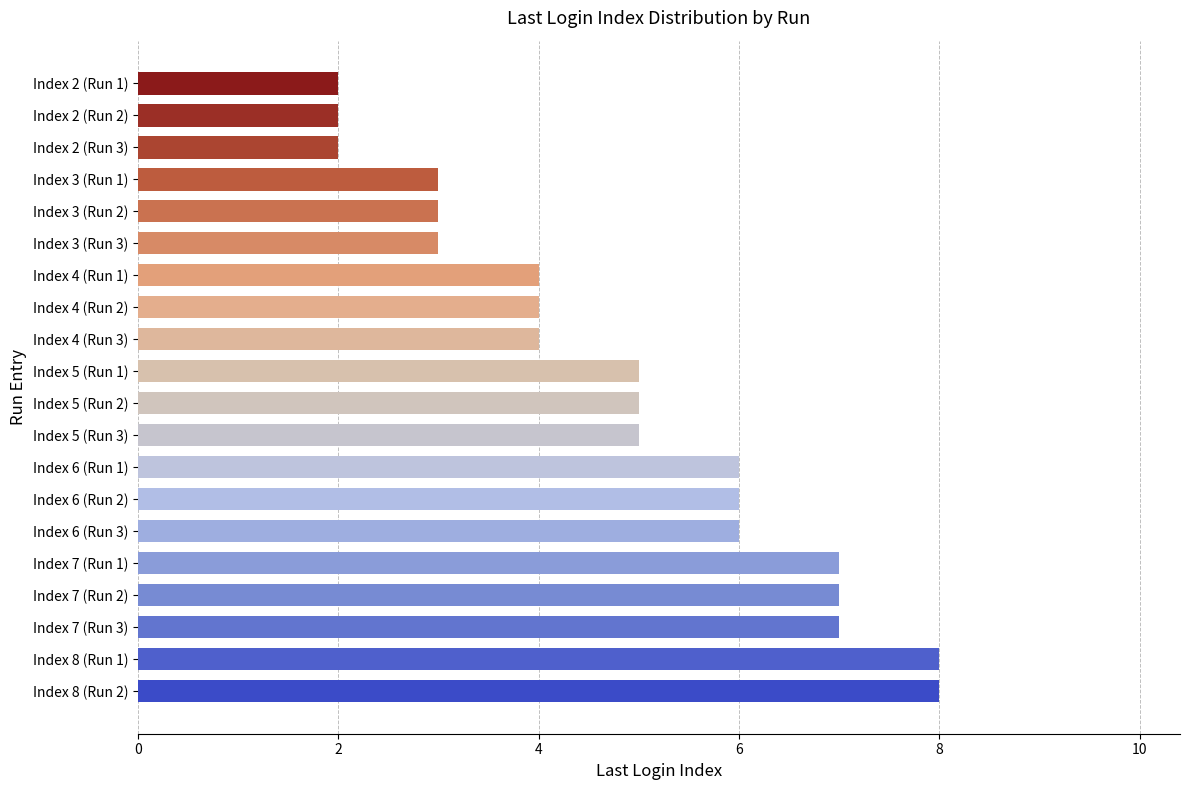

Is it true that the value at Index 6 (Run 1) is 10?

False